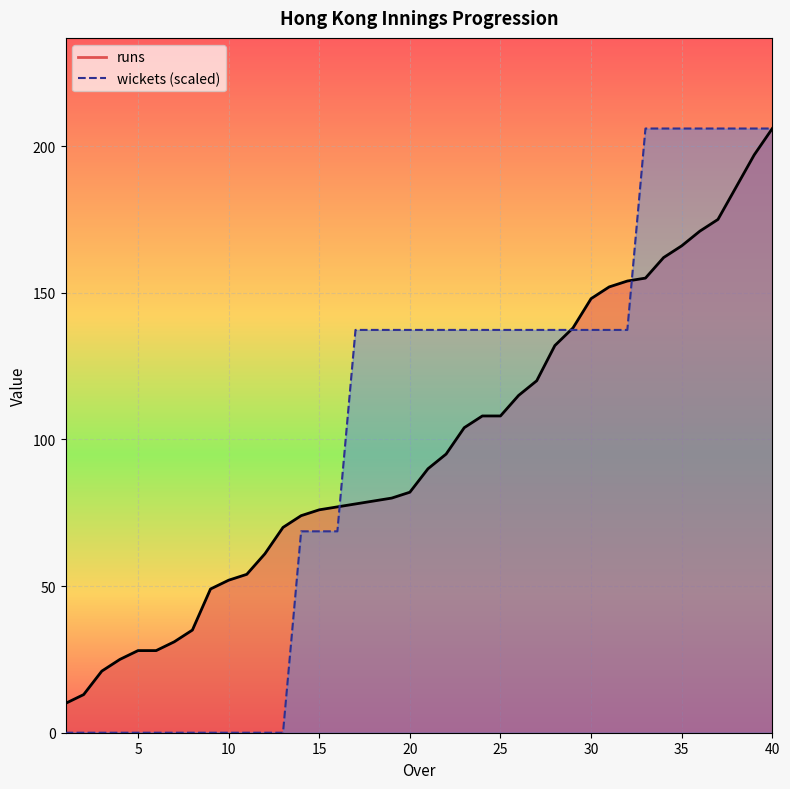

Reading left to right, list all the values displayed in this chart.

runs: 1=10.0	2=13.0	3=21.0	4=25.0	5=28.0	6=28.0	7=31.0	8=35.0	9=49.0	10=52.0	11=54.0	12=61.0	13=70.0	14=74.0	15=76.0	16=77.0	17=78.0	18=79.0	19=80.0	20=82.0	21=90.0	22=95.0	23=104.0	24=108.0	25=108.0	26=115.0	27=120.0	28=132.0	29=138.0	30=148.0	31=152.0	32=154.0	33=155.0	34=162.0	35=166.0	36=171.0	37=175.0	38=186.0	39=197.0	40=206.0
wickets: 1=0.0	2=0.0	3=0.0	4=0.0	5=0.0	6=0.0	7=0.0	8=0.0	9=0.0	10=0.0	11=0.0	12=0.0	13=0.0	14=68.7	15=68.7	16=68.7	17=137.3	18=137.3	19=137.3	20=137.3	21=137.3	22=137.3	23=137.3	24=137.3	25=137.3	26=137.3	27=137.3	28=137.3	29=137.3	30=137.3	31=137.3	32=137.3	33=206.0	34=206.0	35=206.0	36=206.0	37=206.0	38=206.0	39=206.0	40=206.0